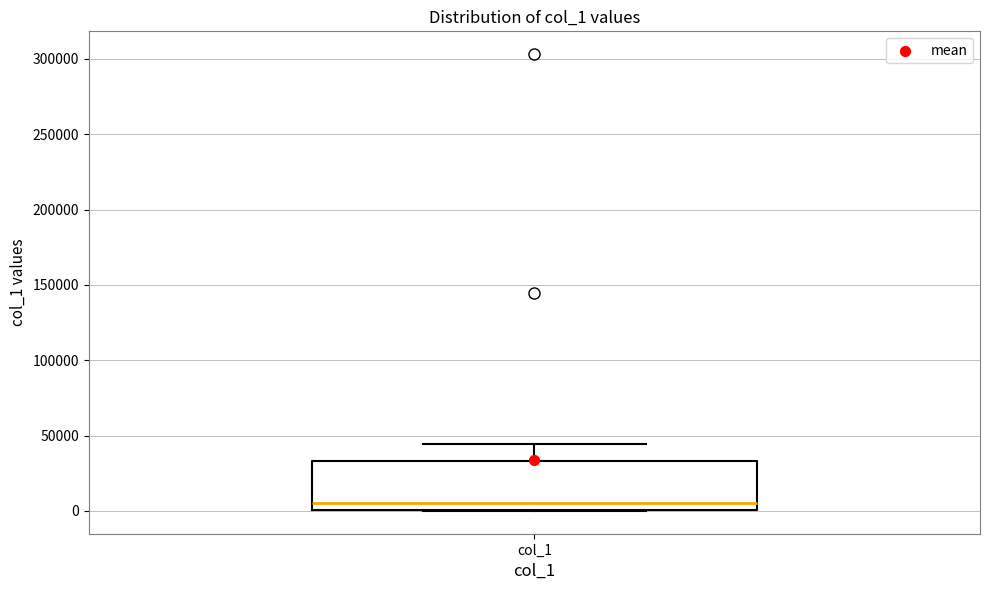

Transcribe this box plot: give where the median line is, the range the box spans, and where the two whiskers end, as read against the y-axis. The values are not printed on the chart, so give them approximately, as read against the axis.

median 5000, box 0 to 35000, whiskers 0 to 45000